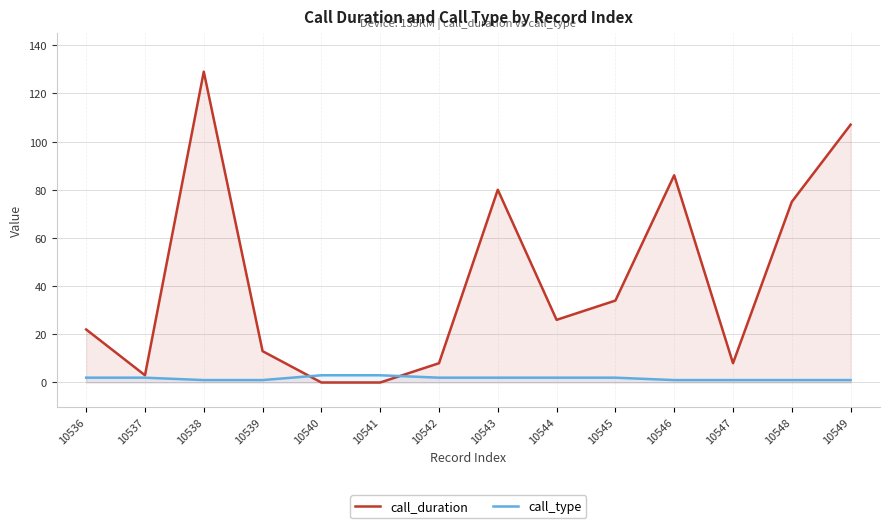

What is the difference between the second highest and second lowest values in the call_type series?

2